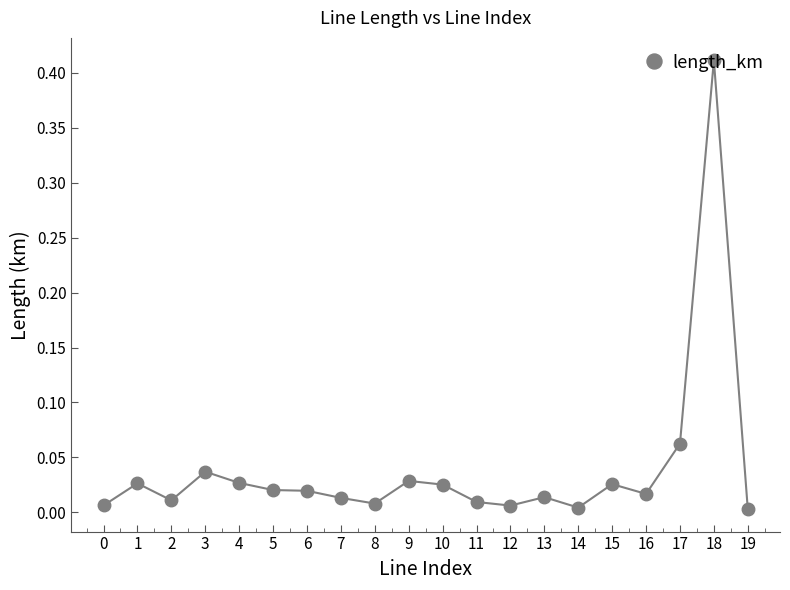

Which label corresponds to the largest value in the chart?

18